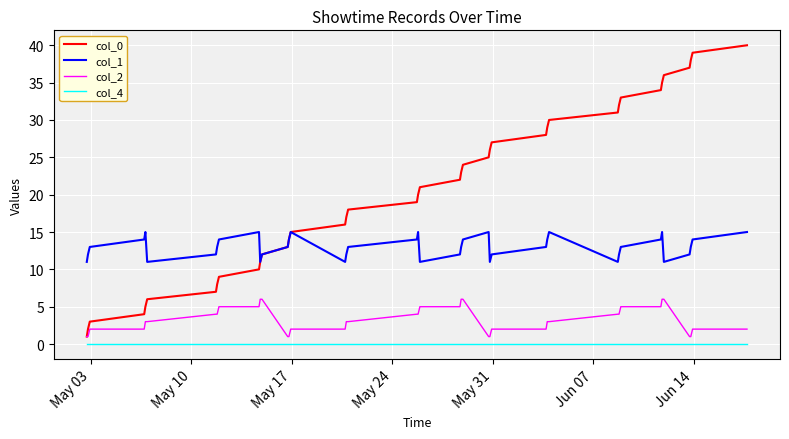

Rank the series by their average value, from highest to lowest.

col_0, col_1, col_2, col_4